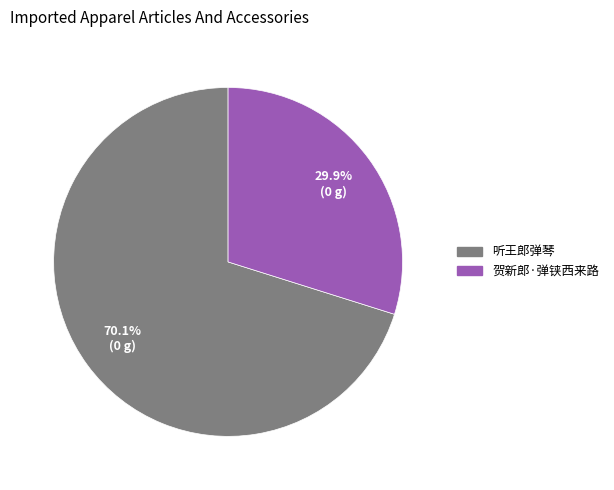

The 听王郎弹琴 slice represents 70% of the pie. True or false?

True